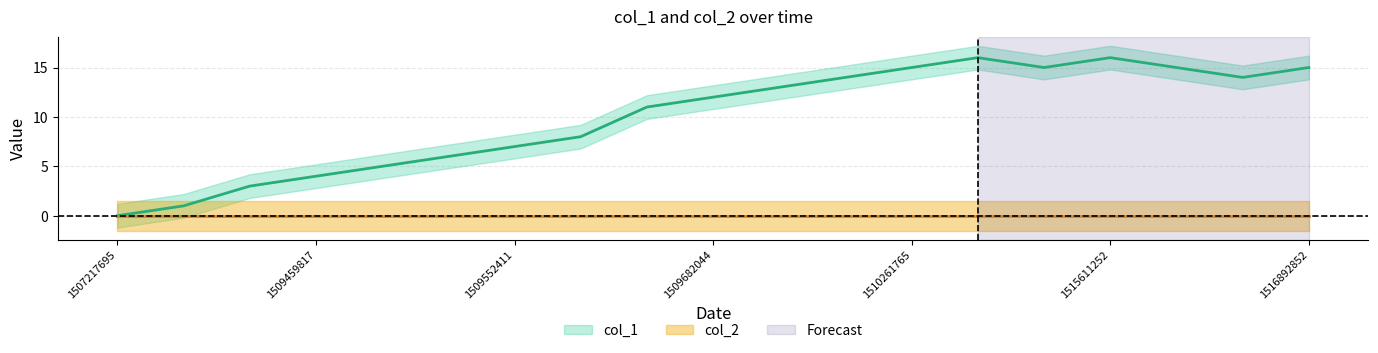

Count the number of categories in the chart.

19